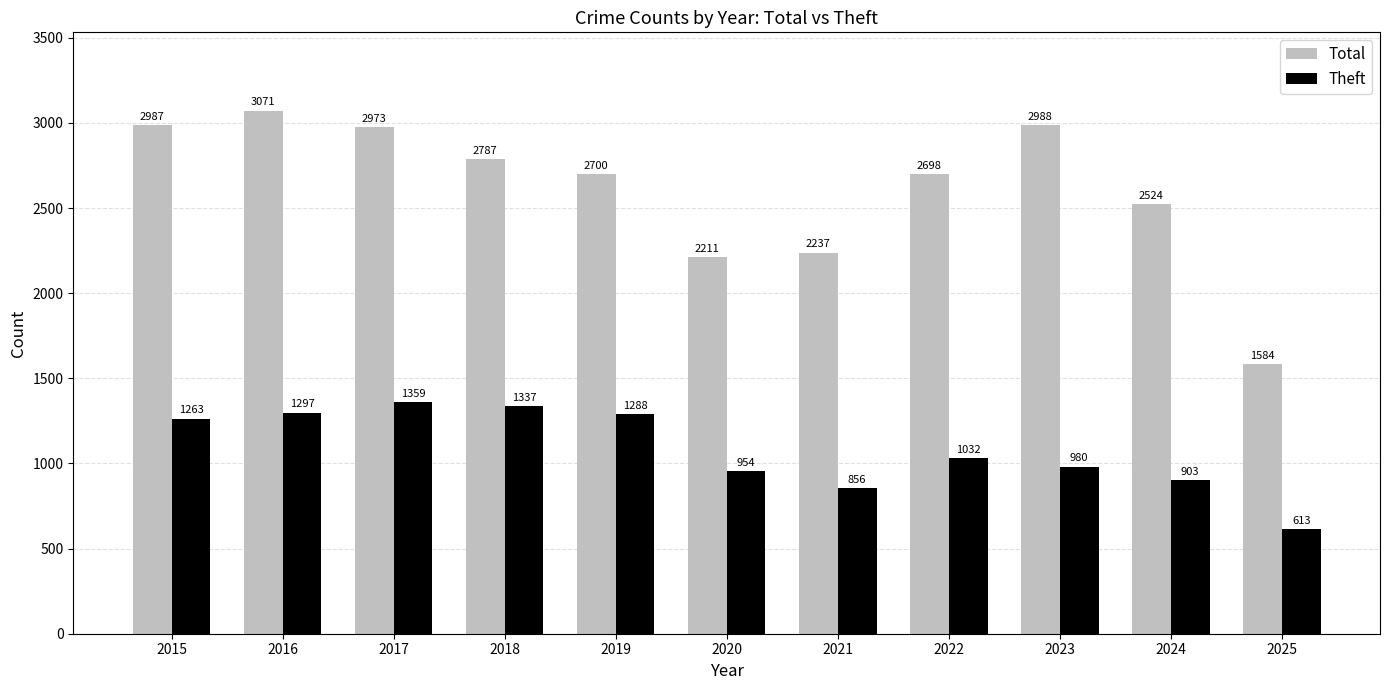

Which category has the lowest value in the Theft series?

2025